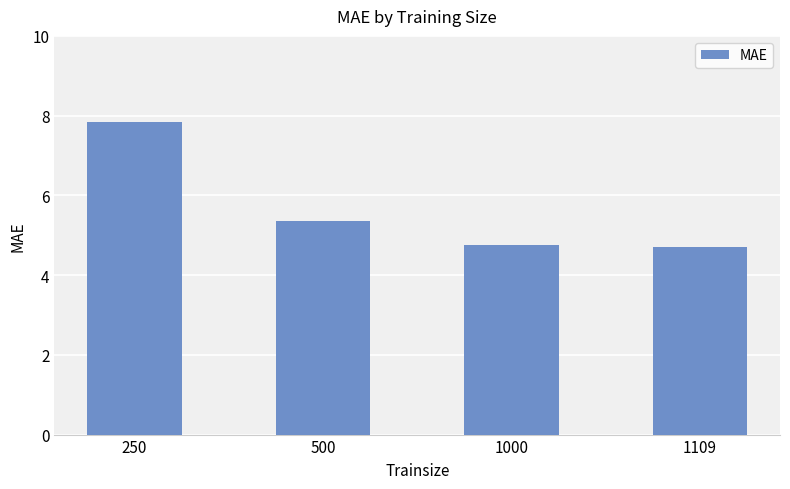

What is the change in value from 250 to 1000?

-3.1